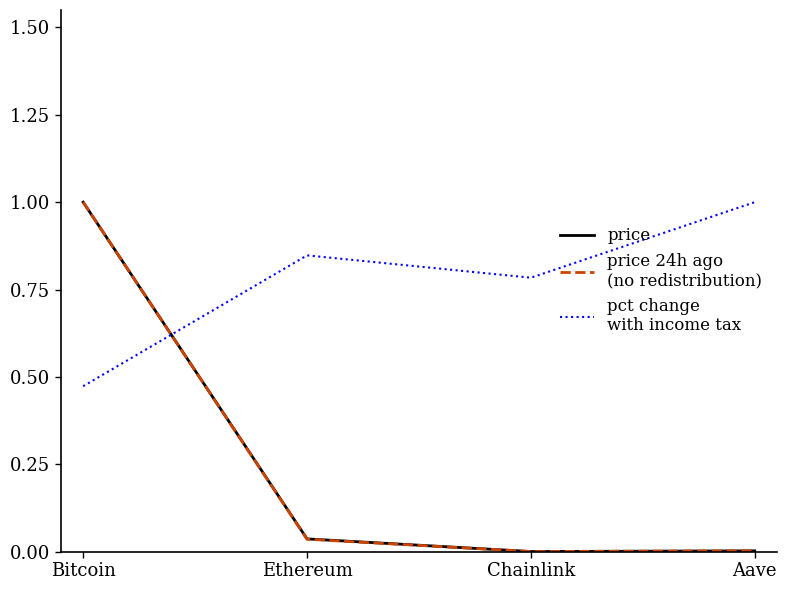

At which category is the sum across all series the highest?

Bitcoin